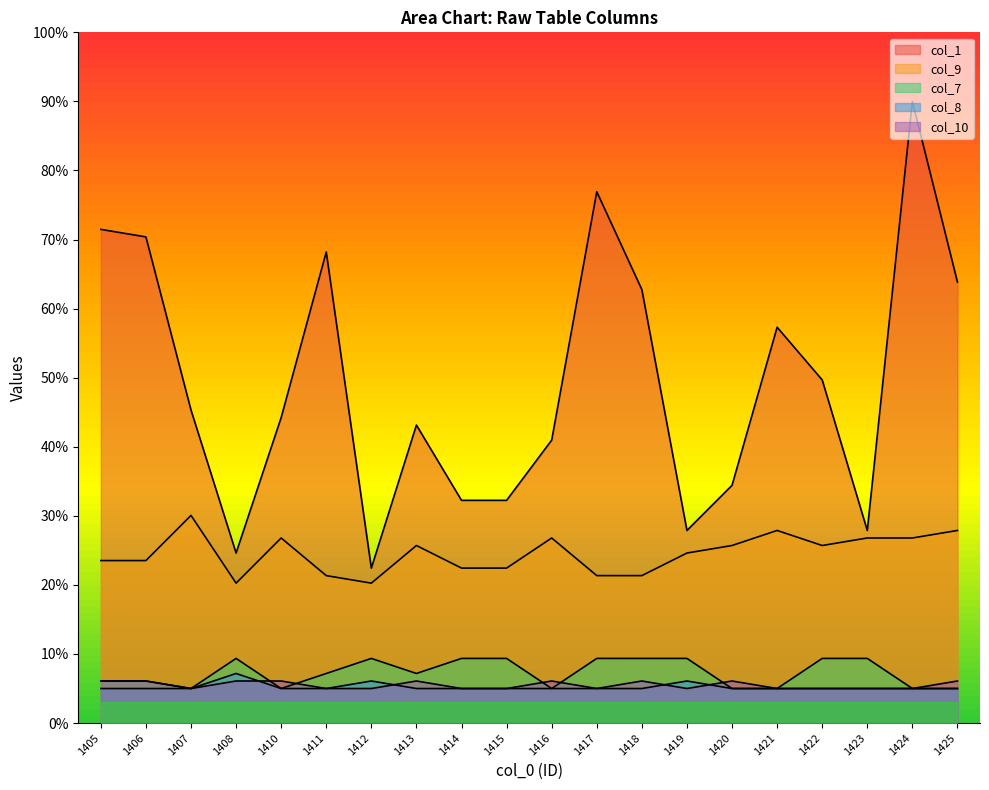

True or false: col_10 has a value of 5.0 at 1411.

True